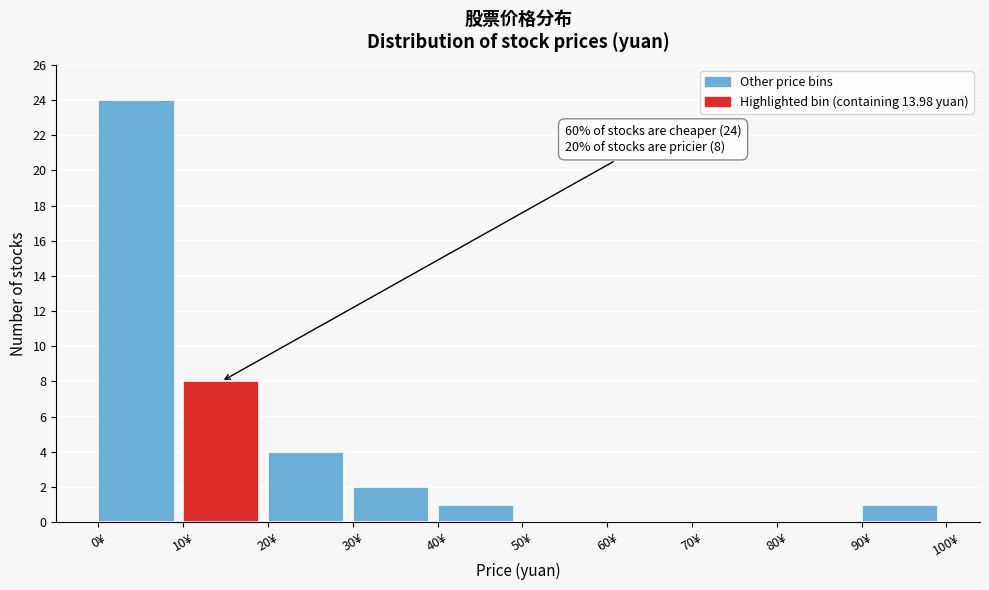

Over which range of the x-axis is the bar tallest?

0 to 10